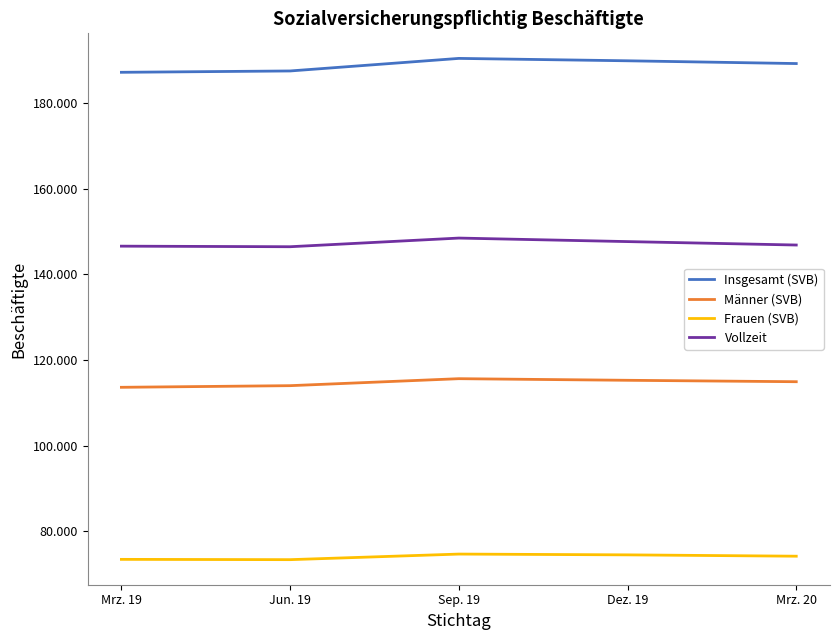

Where is Frauen (SVB) nearest to the value 74078?

Mrz. 20